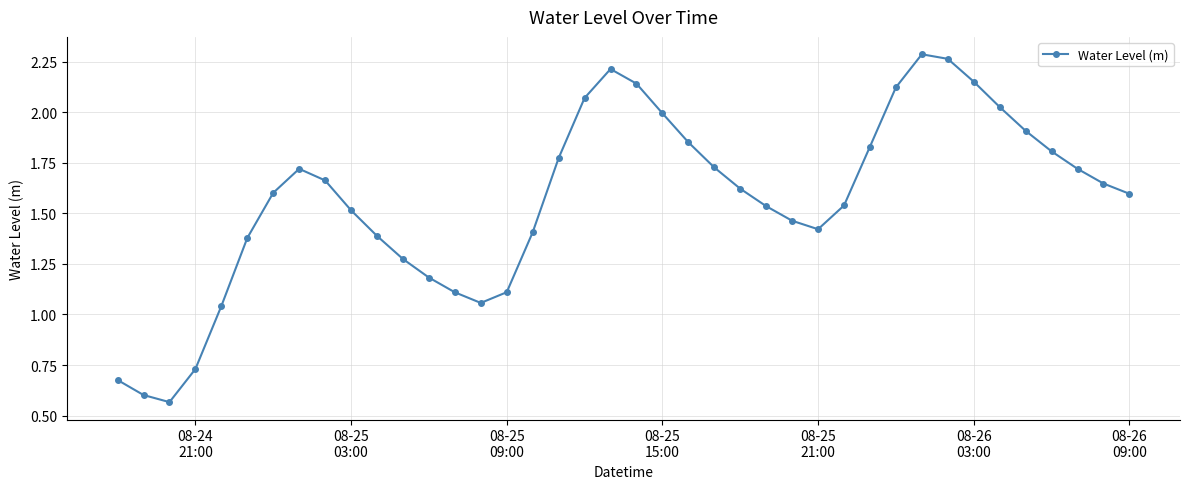

How many data points are above 1?

36